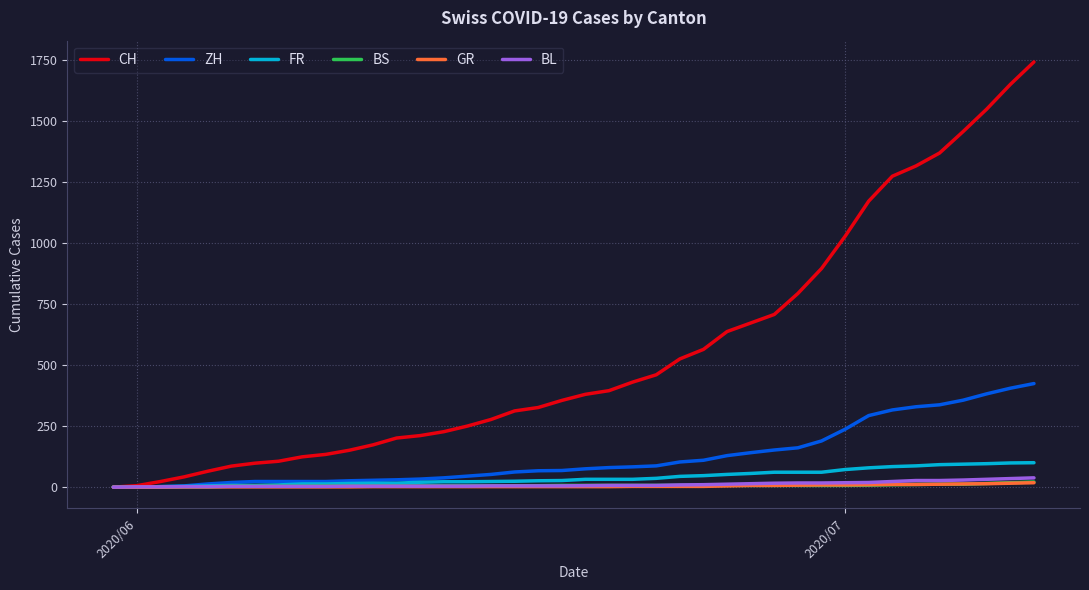

Does the chart have visible grid lines?

Yes